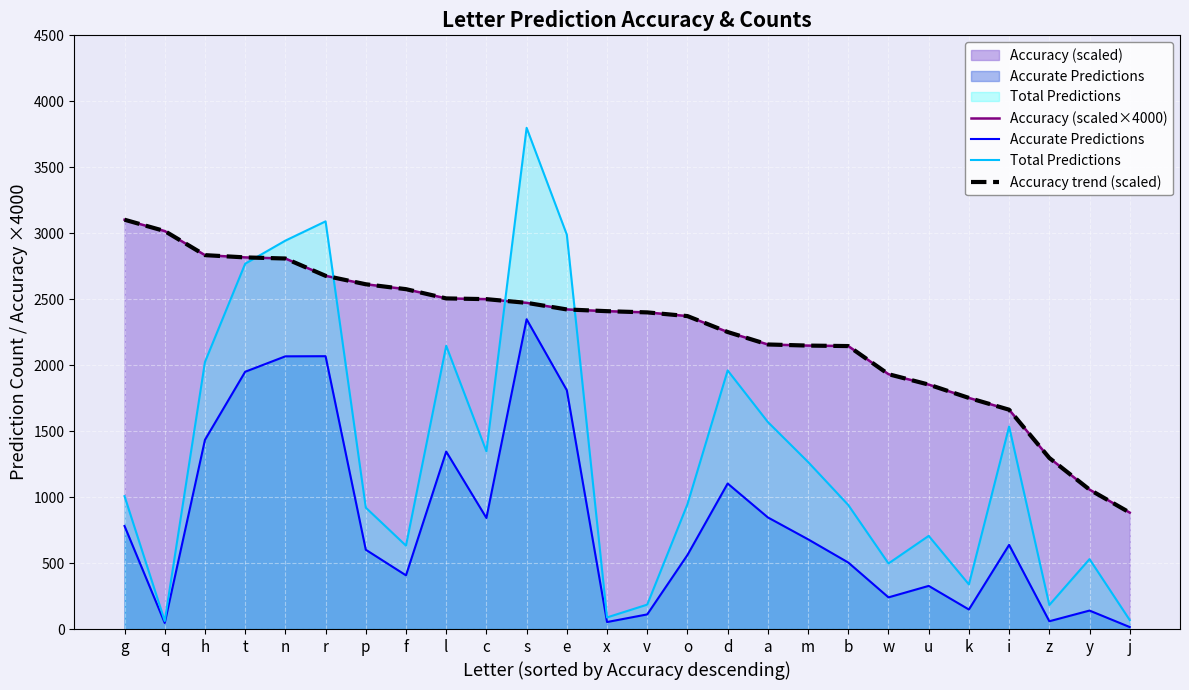

How many data points does each series have?

26